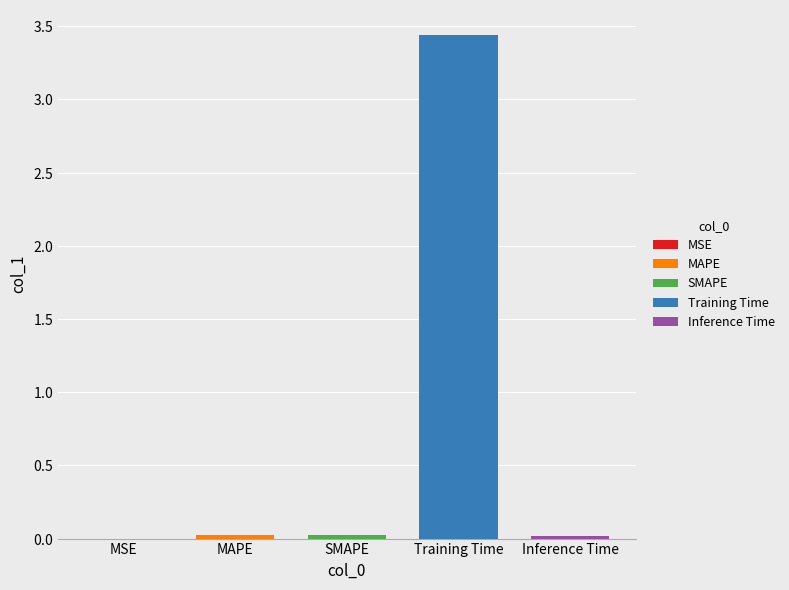

What is the value of the 4th bar from the left?

3.4